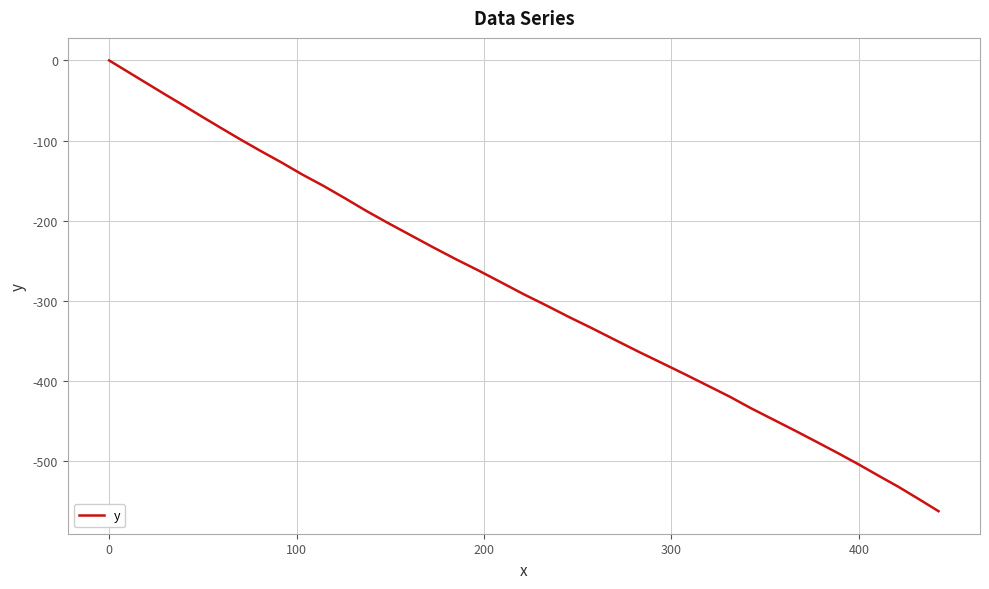

What is the smallest value displayed?

-562.2